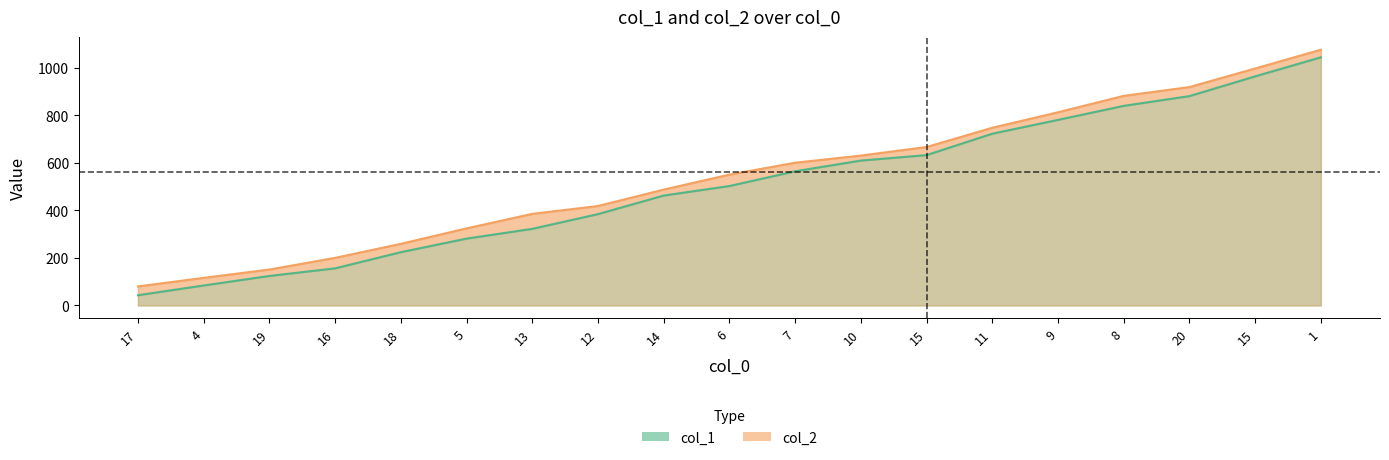

At how many categories does at least one series exceed 790?

5